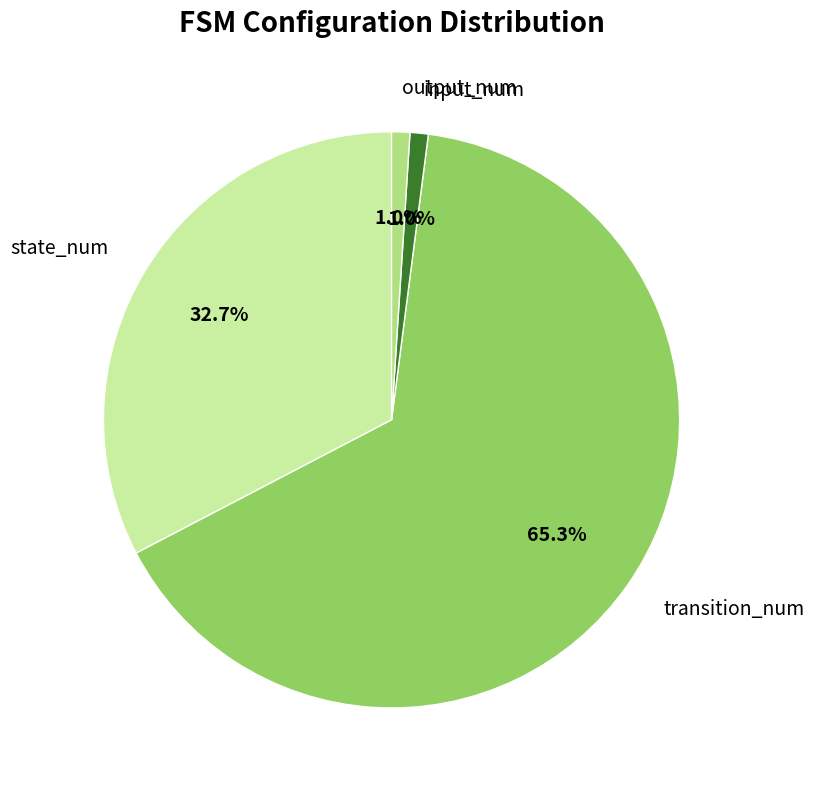

To the nearest percent, what portion does output_num represent?

1%